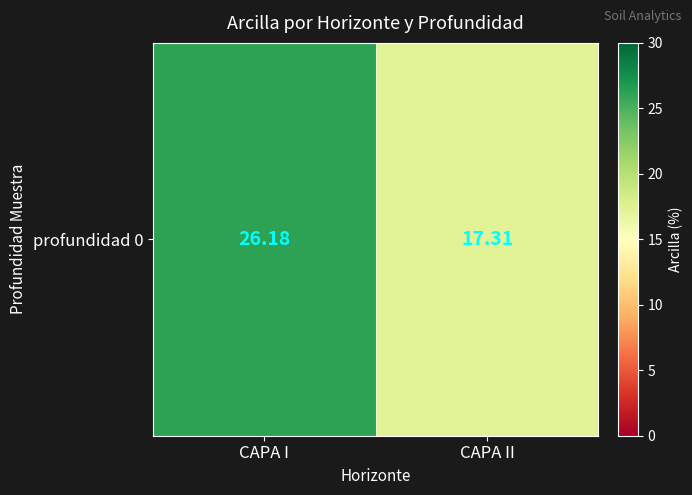

True or false: the data shows 26.2 at CAPA I.

True